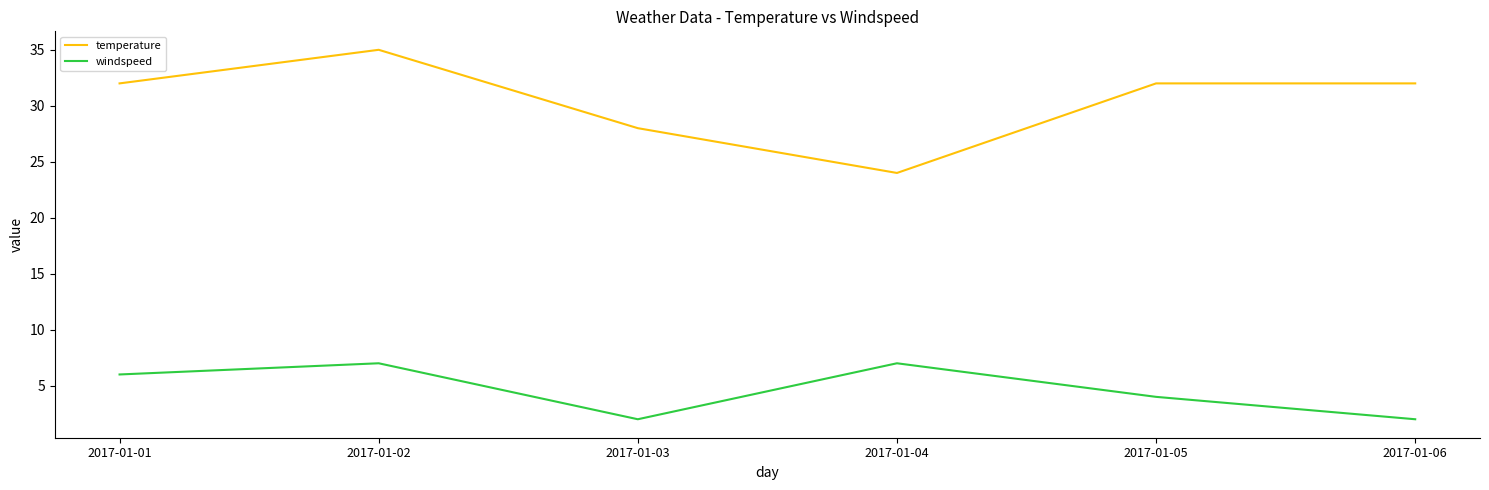

Is the value of temperature at 2017-01-03 greater than the value of windspeed at 2017-01-05?

Yes